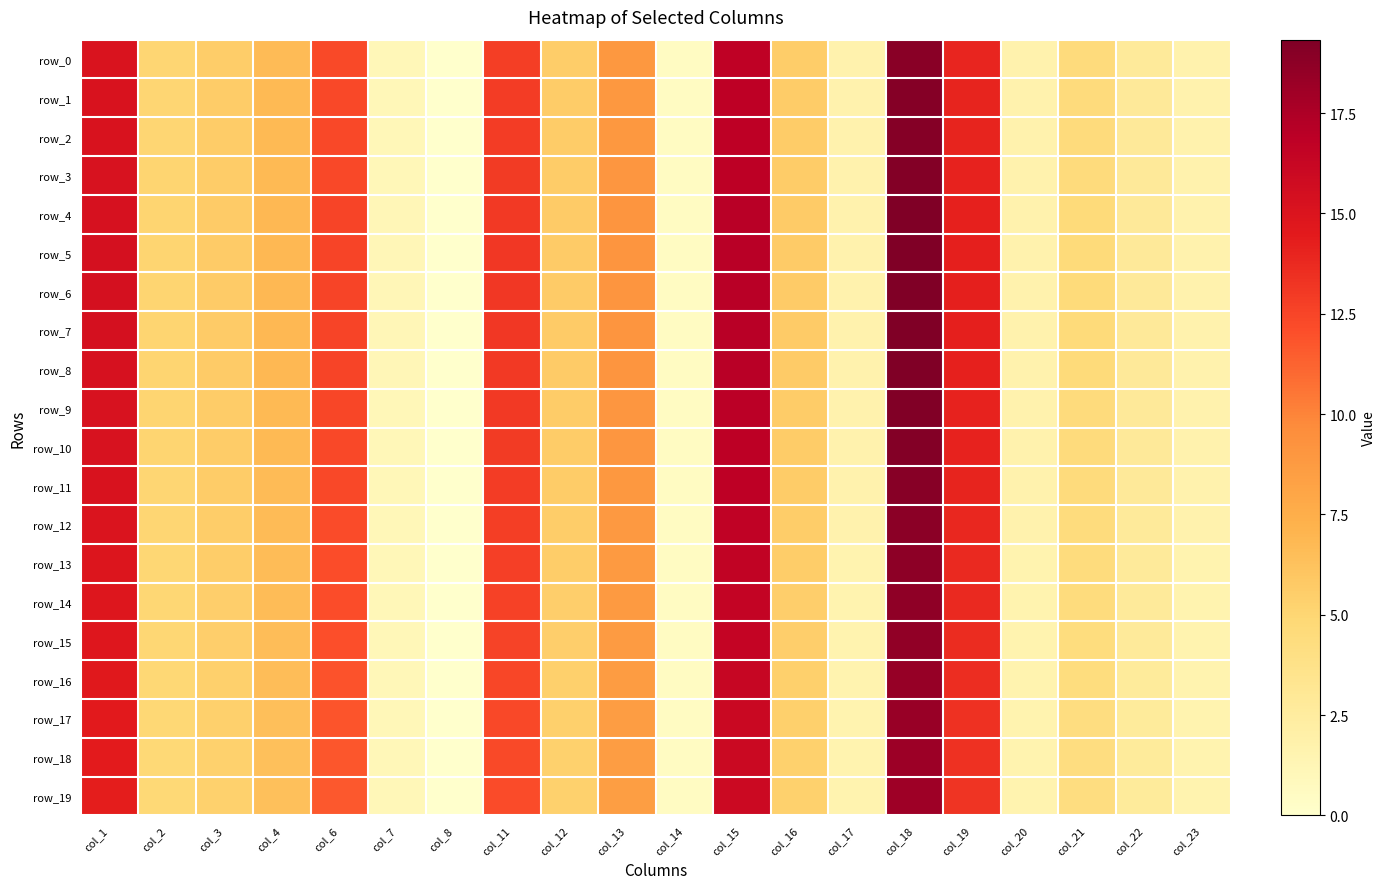

What is the sum of all row_7 values?

143.8